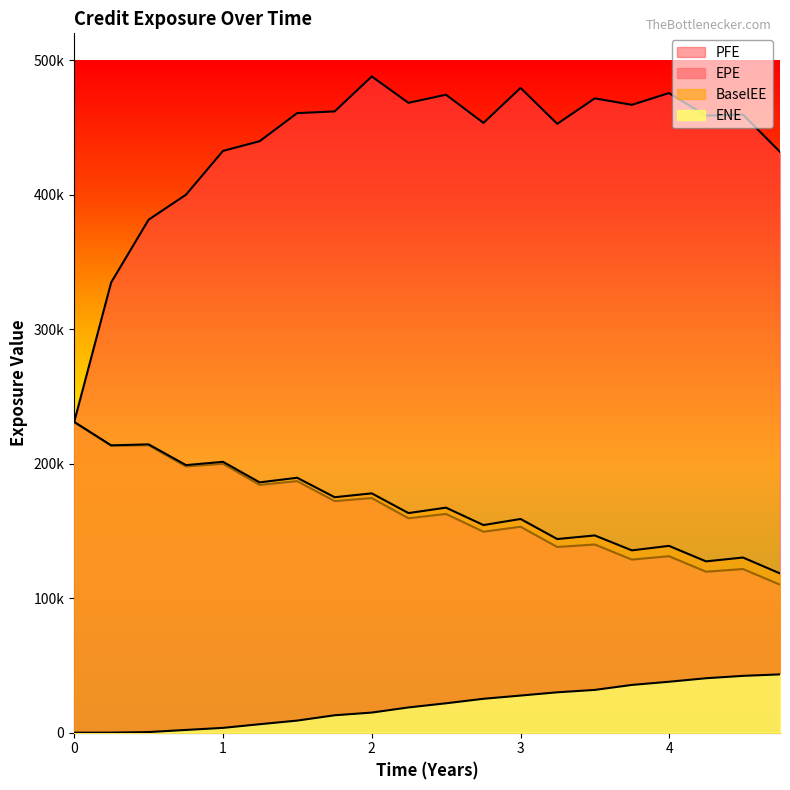

How many values in ENE are above zero?

19